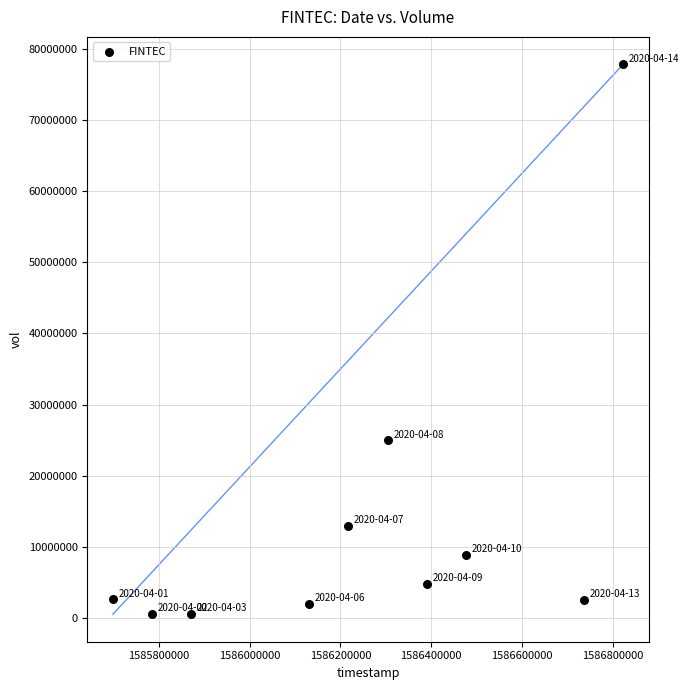

What is the average X value?

1586243520